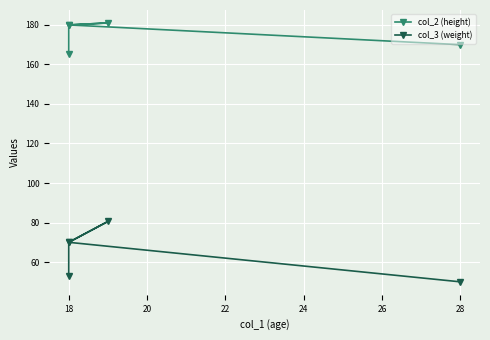

Is it true that col_3 (weight) equals 23.4 at 18?

False